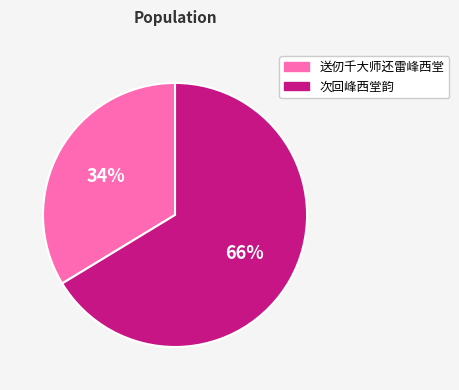

What percentage is the 送仞千大师还雷峰西堂 slice, to the nearest percent?

34%